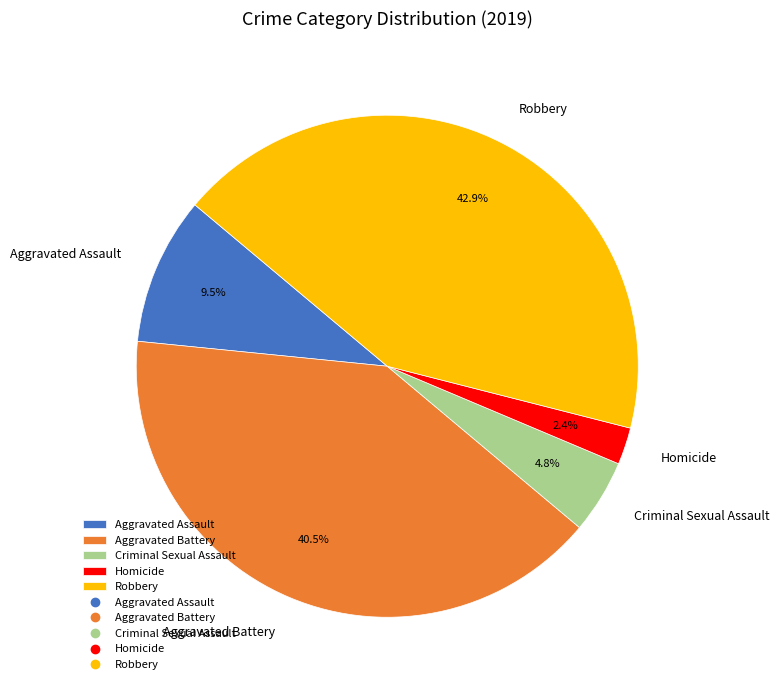

To the nearest percent, what is the combined percentage of Aggravated Battery and Robbery?

83%